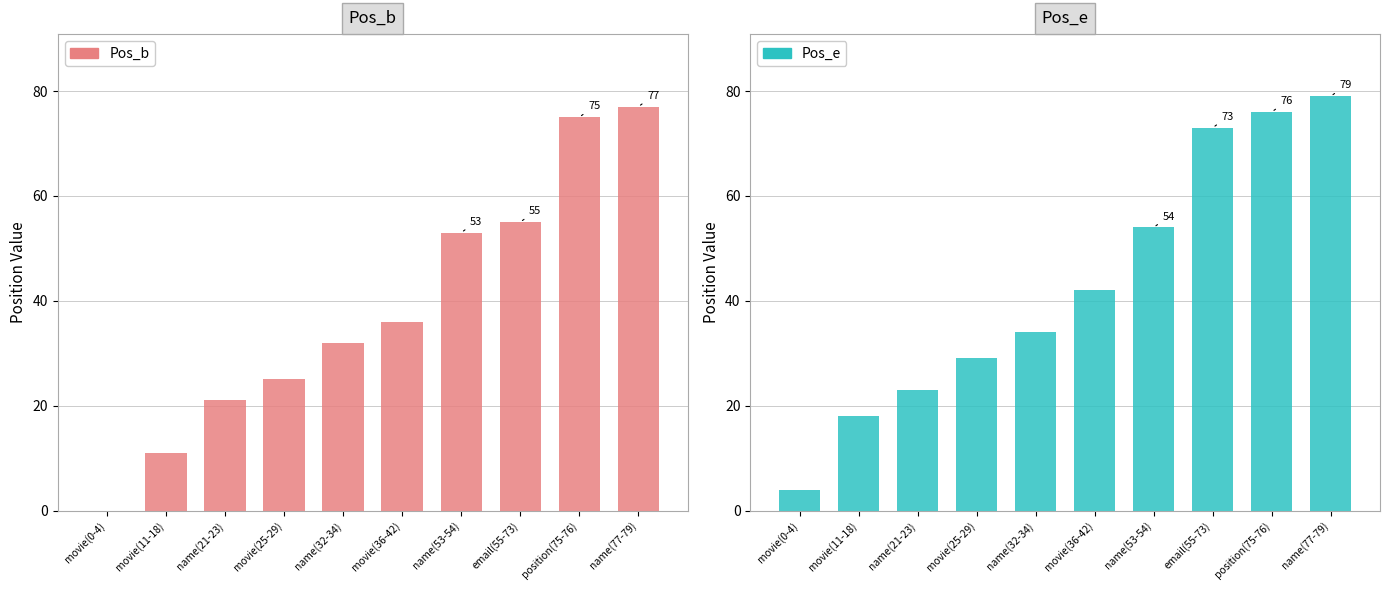

Does the chart contain any negative values?

No